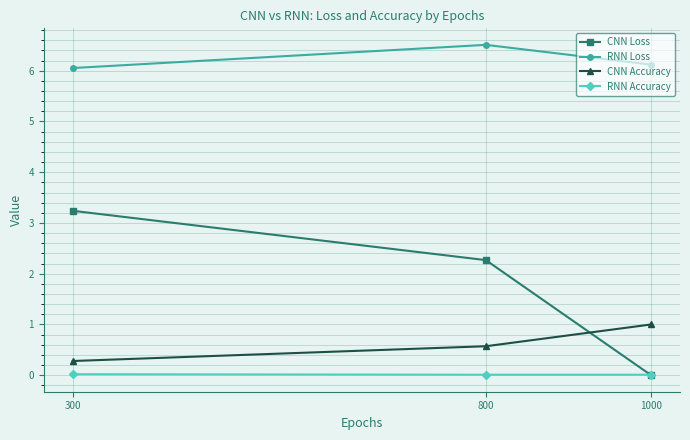

What is the maximum value shown in the chart?

6.5